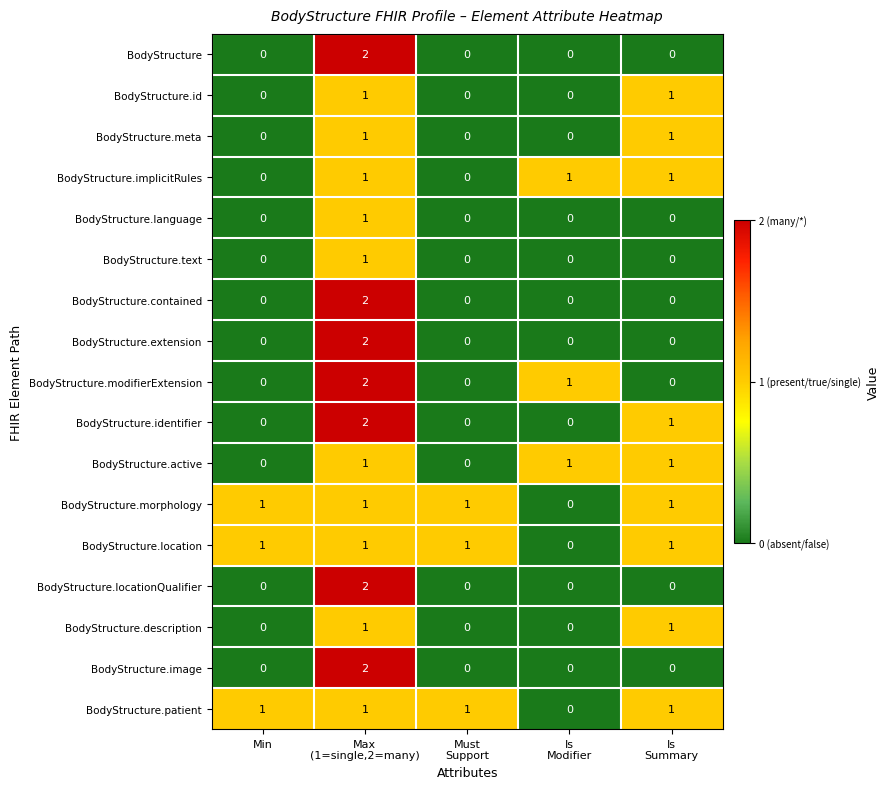

What is the total value across all series at Is
Summary?

9